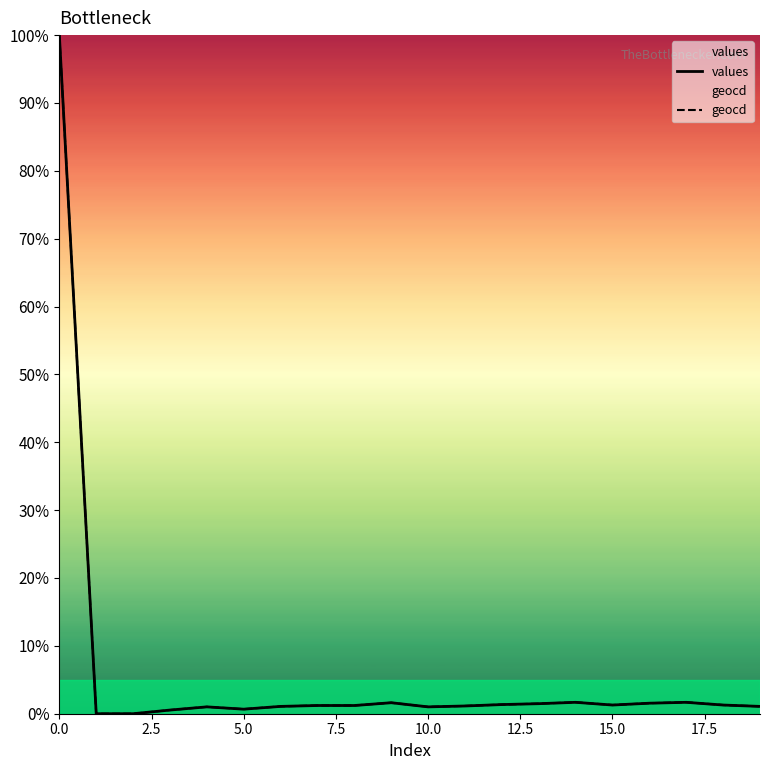

What is the value of the geocd point at the 17th from the left?

1.6